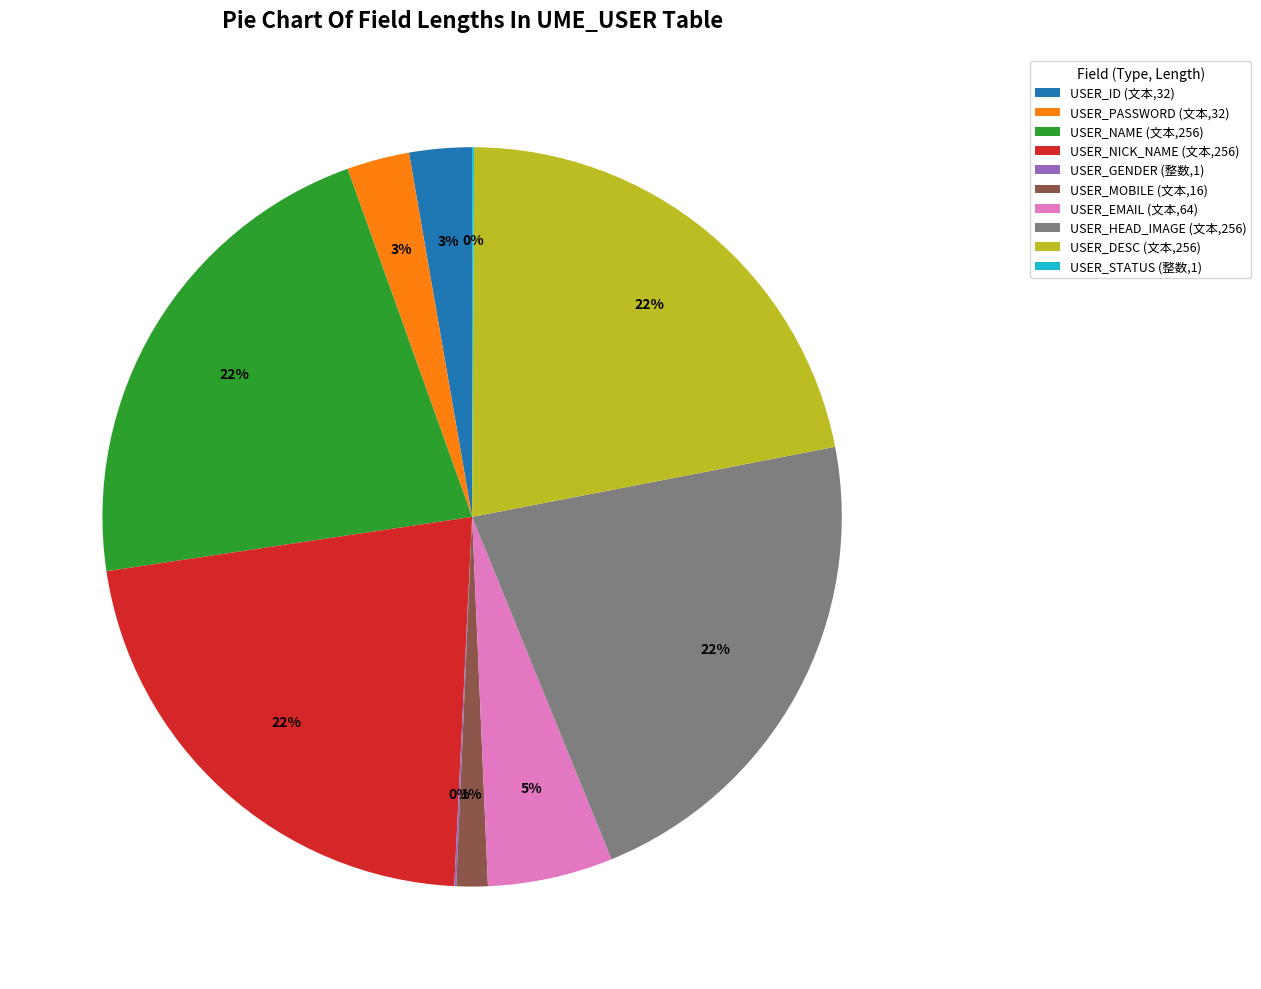

To the nearest percent, what is the average slice percentage?

10%